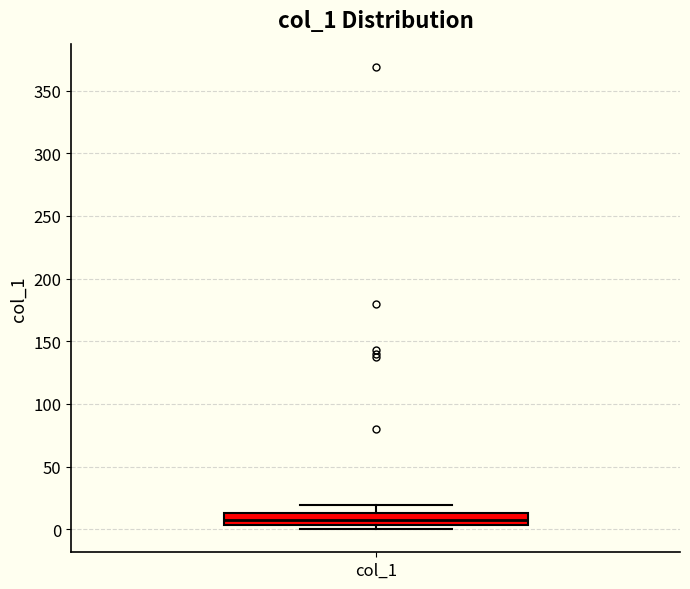

Read this box plot against the y-axis: the position of the median line, the range covered by the box, and the ends of both whiskers. The values are not printed on the chart, so give them approximately, as read against the axis.

median 5 (inside the box), box 5 to 15, whiskers 0 to 20